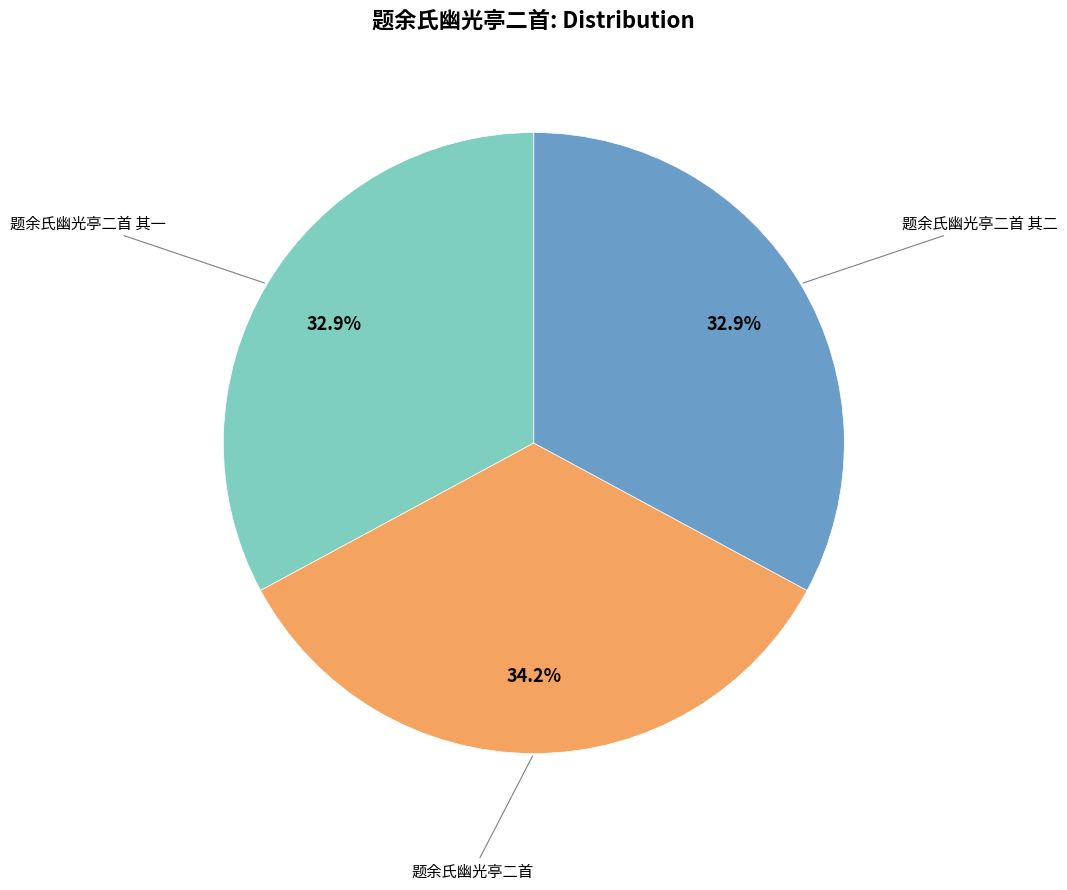

Is there a majority slice in this chart?

No